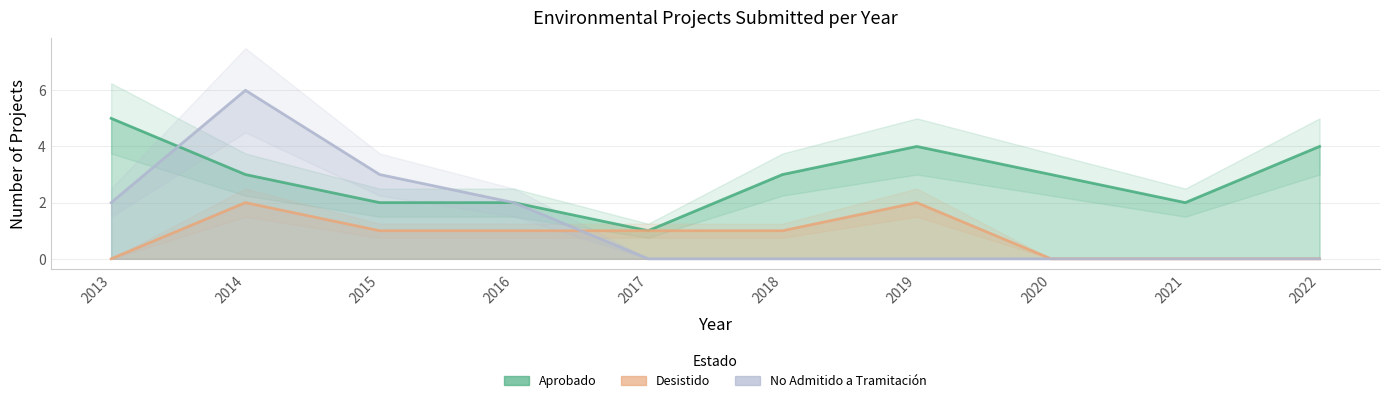

Reading left to right, transcribe all the data shown in this chart.

Aprobado: 2013=5	2014=3	2015=2	2016=2	2017=1	2018=3	2019=4	2020=3	2021=2	2022=4
Desistido: 2013=0	2014=2	2015=1	2016=1	2017=1	2018=1	2019=2	2020=0	2021=0	2022=0
No Admitido a Tramitación: 2013=2	2014=6	2015=3	2016=2	2017=0	2018=0	2019=0	2020=0	2021=0	2022=0